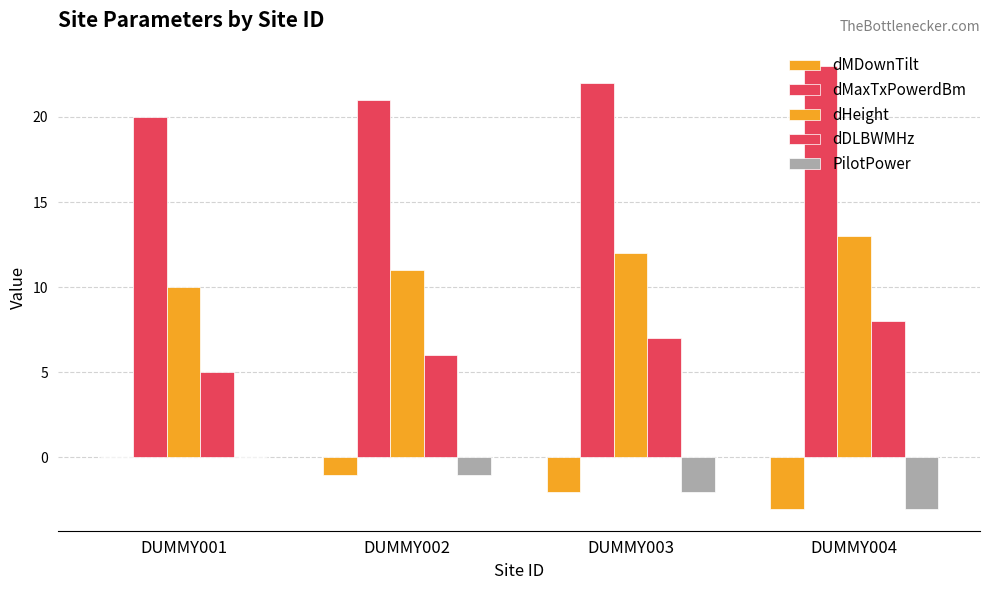

How many distinct data groups are displayed?

5